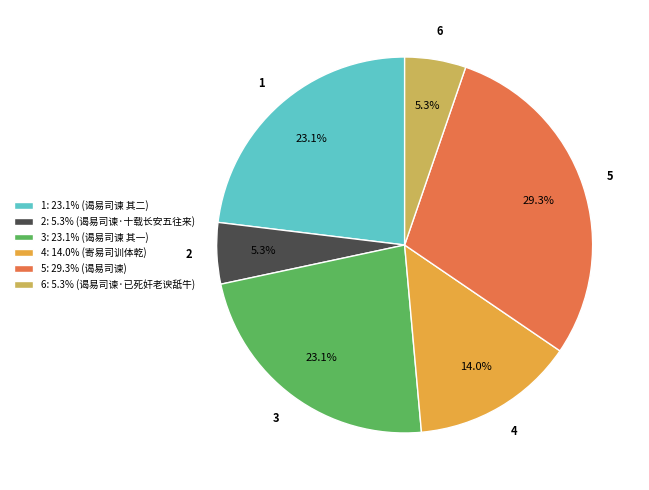

Which slice is the largest?

5: 29.3% (谒易司谏)